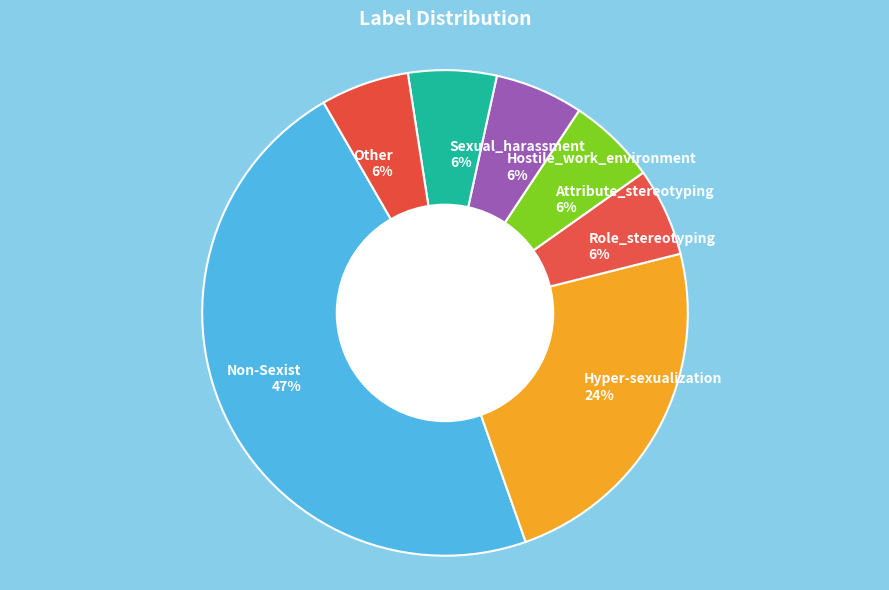

To the nearest percent, what is the difference between the largest and smallest slice percentages?

41%